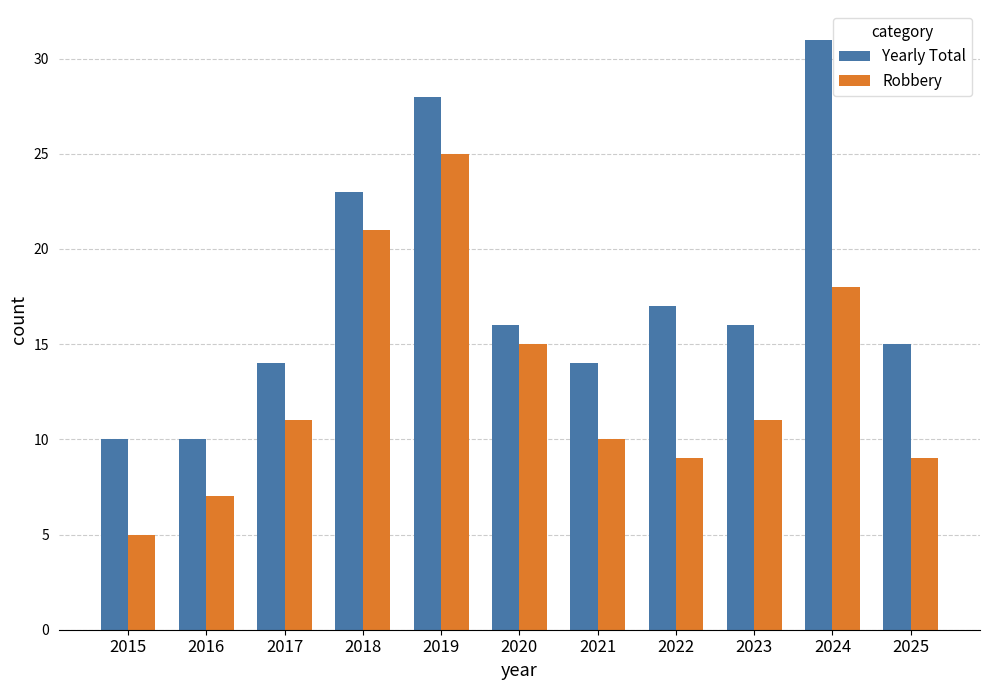

Count the number of data series in this chart.

2